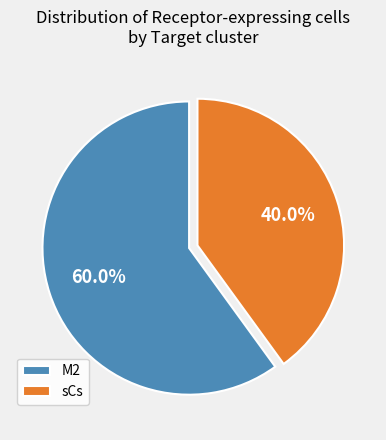

To the nearest percent, what is the average slice percentage?

50%